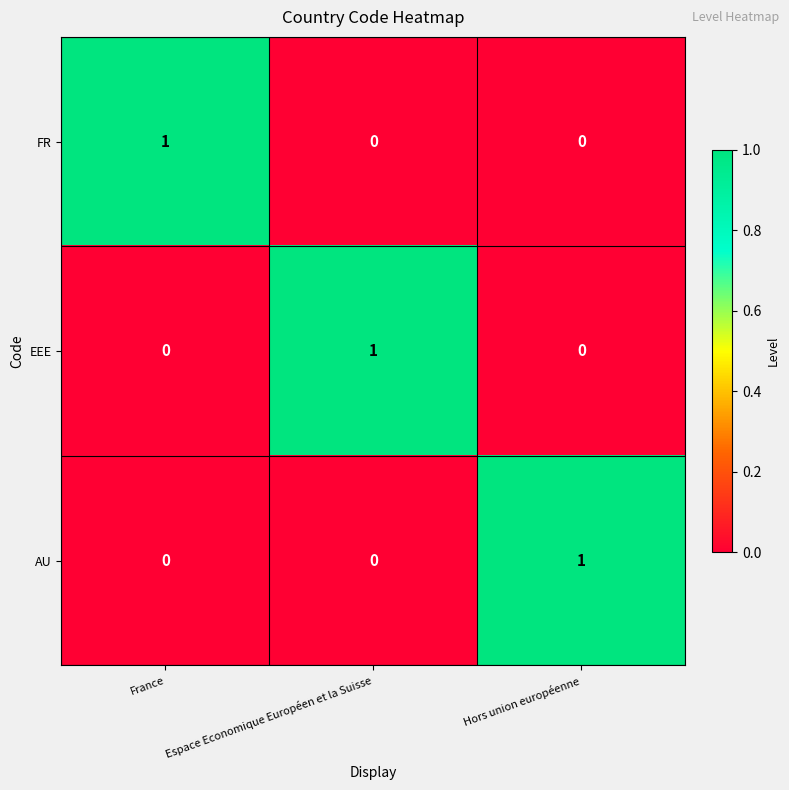

The EEE series shows 2 at Espace Economique Européen et la Suisse. True or false?

False